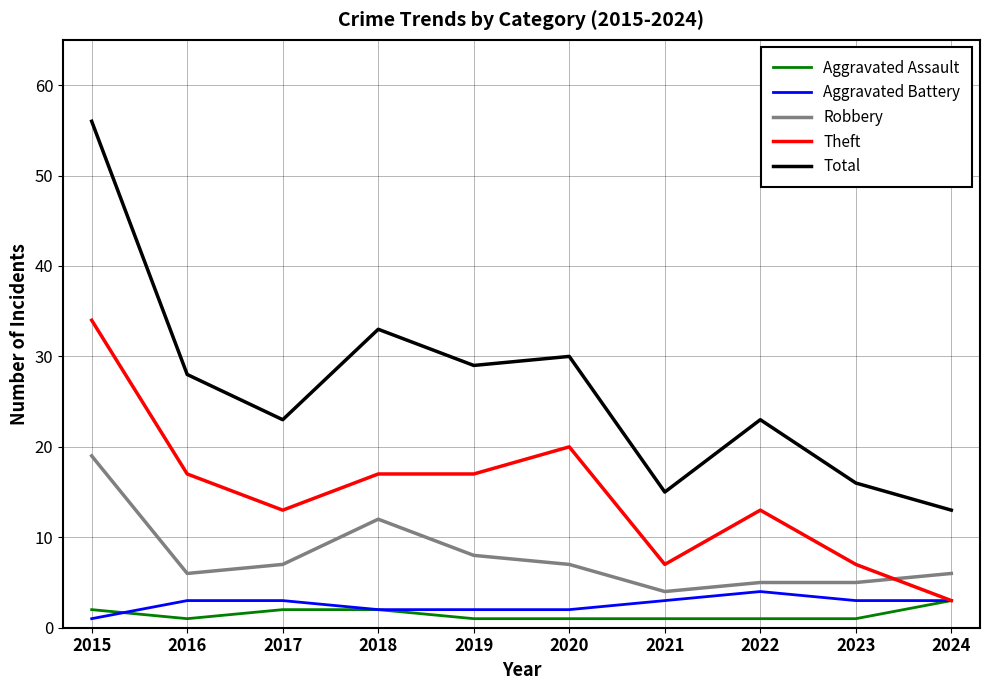

What are all the series names shown in the legend?

Aggravated Assault, Aggravated Battery, Robbery, Theft, Total